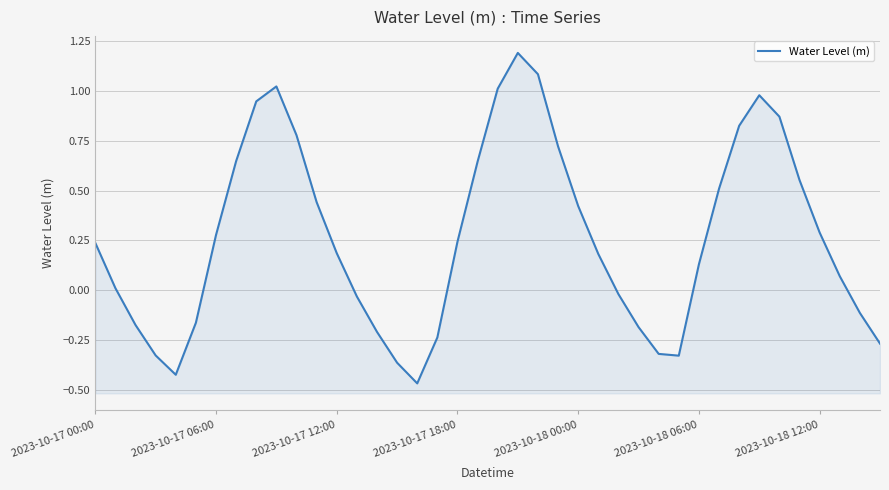

At which label does the data first exceed 0?

2023-10-17 00:00